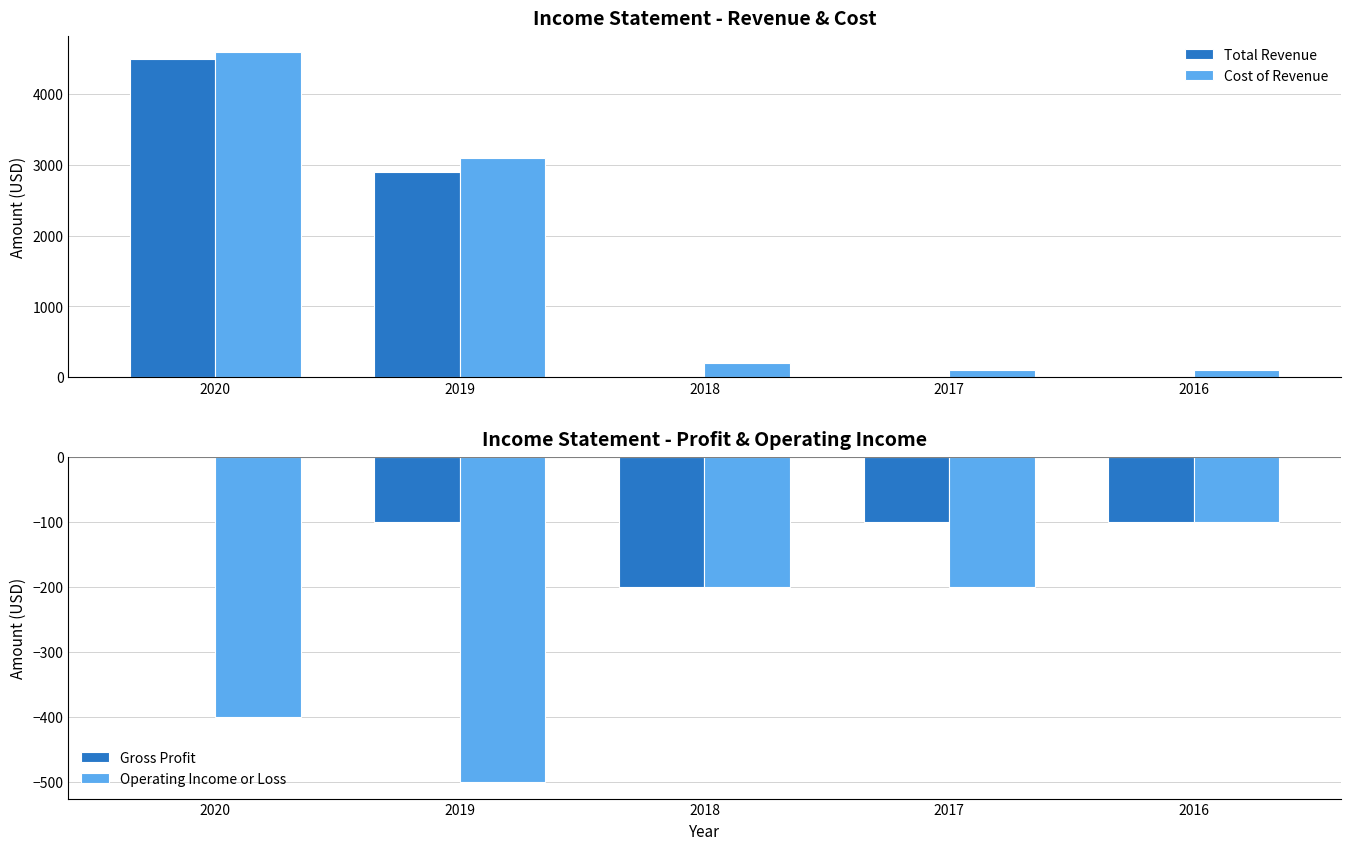

Which category has the highest value in the Cost of Revenue series?

2020